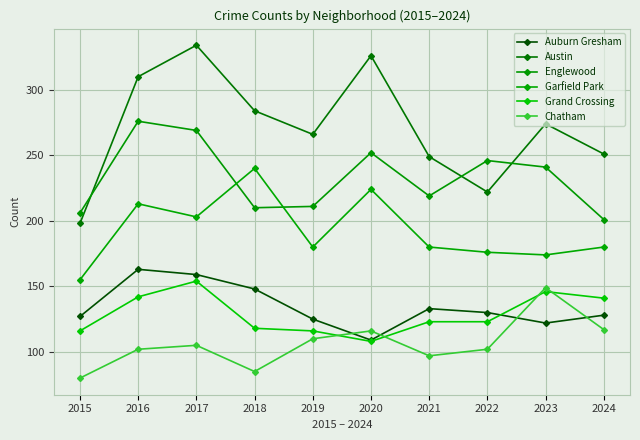

How many lines are shown in the chart?

6